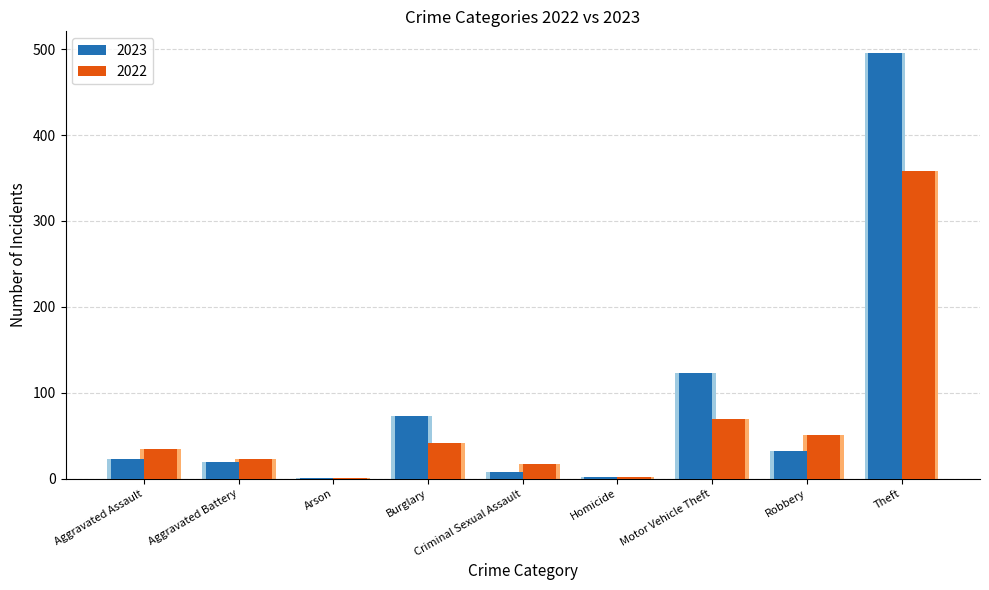

How many groups of bars are there?

9